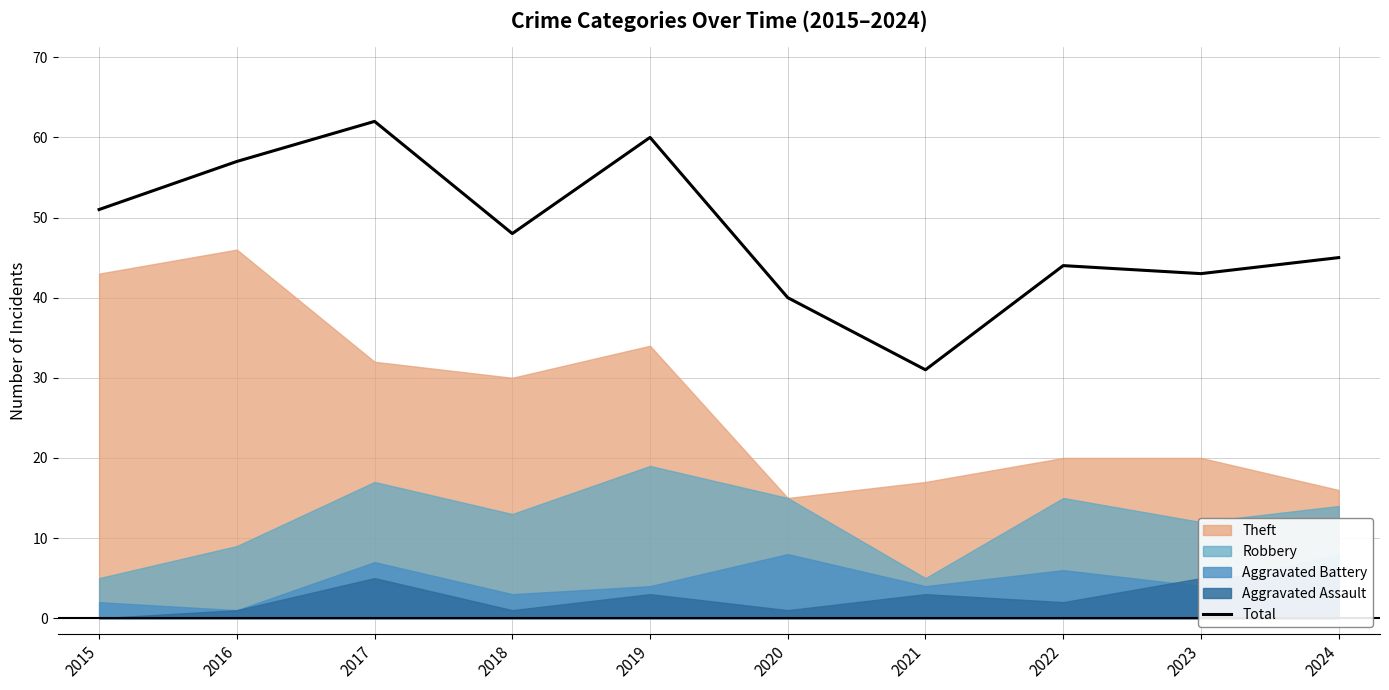

What is the difference between the second highest and minimum values?

29